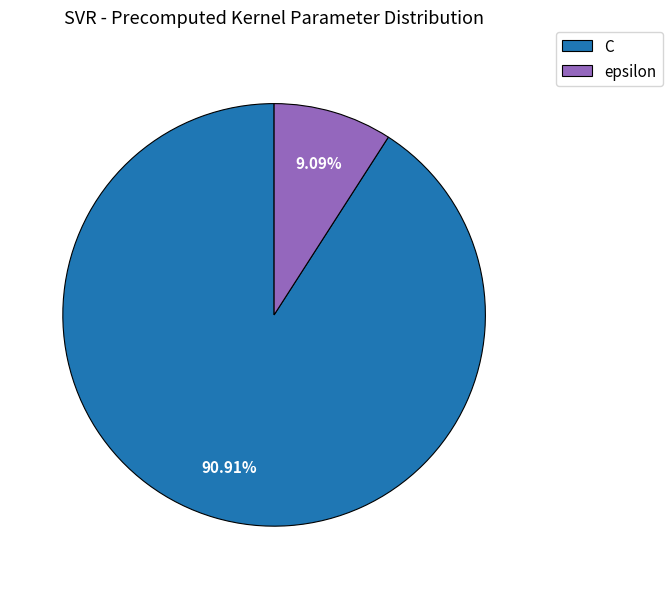

Does epsilon represent more than half of the total?

No